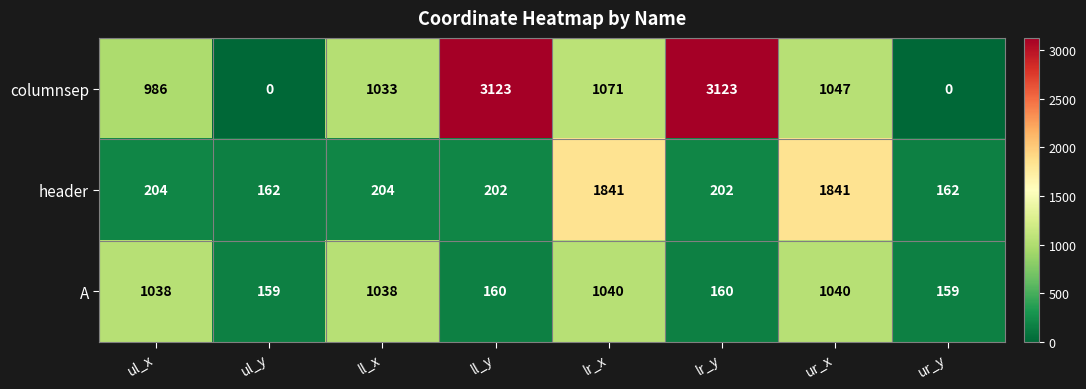

What is the sum of all A values?

4794